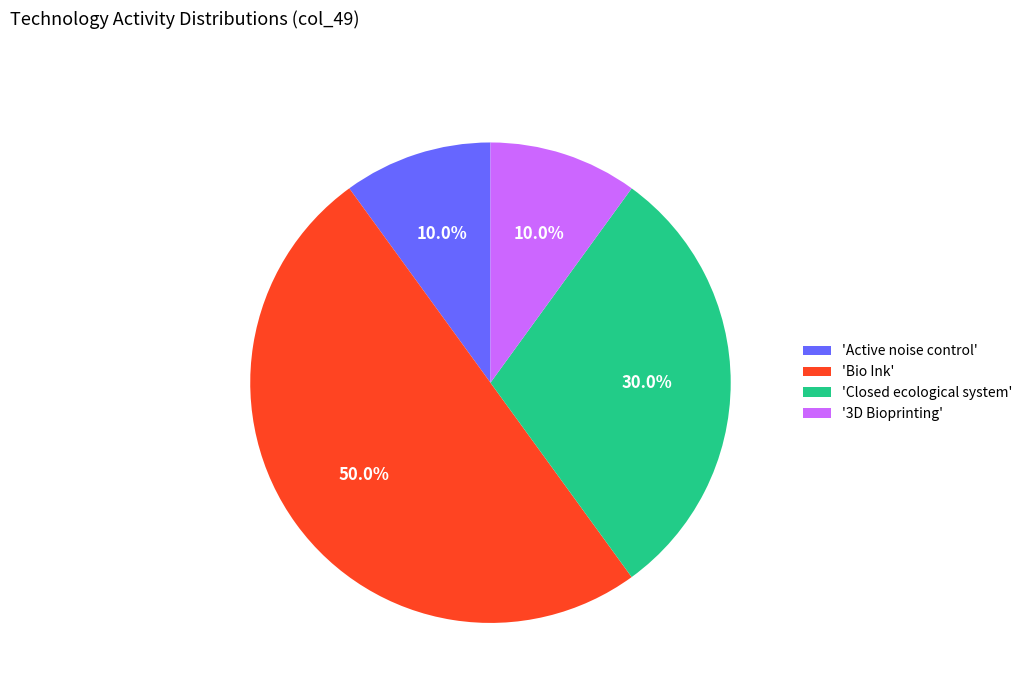

Approximately how many times larger is the value at 'Bio Ink' compared to 'Active noise control'?

5.0